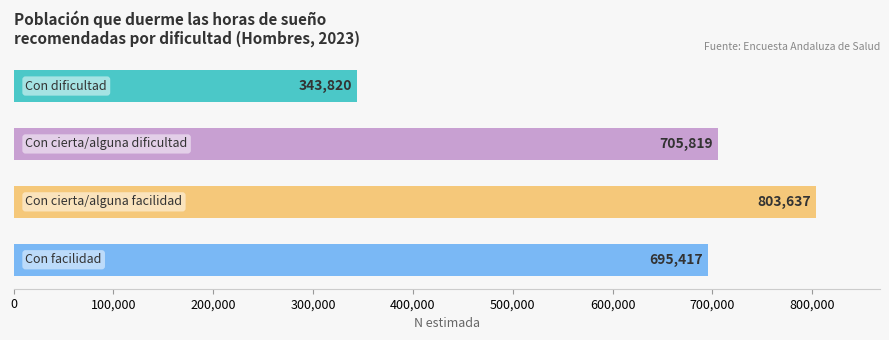

What is the difference between the maximum and minimum values?

459817